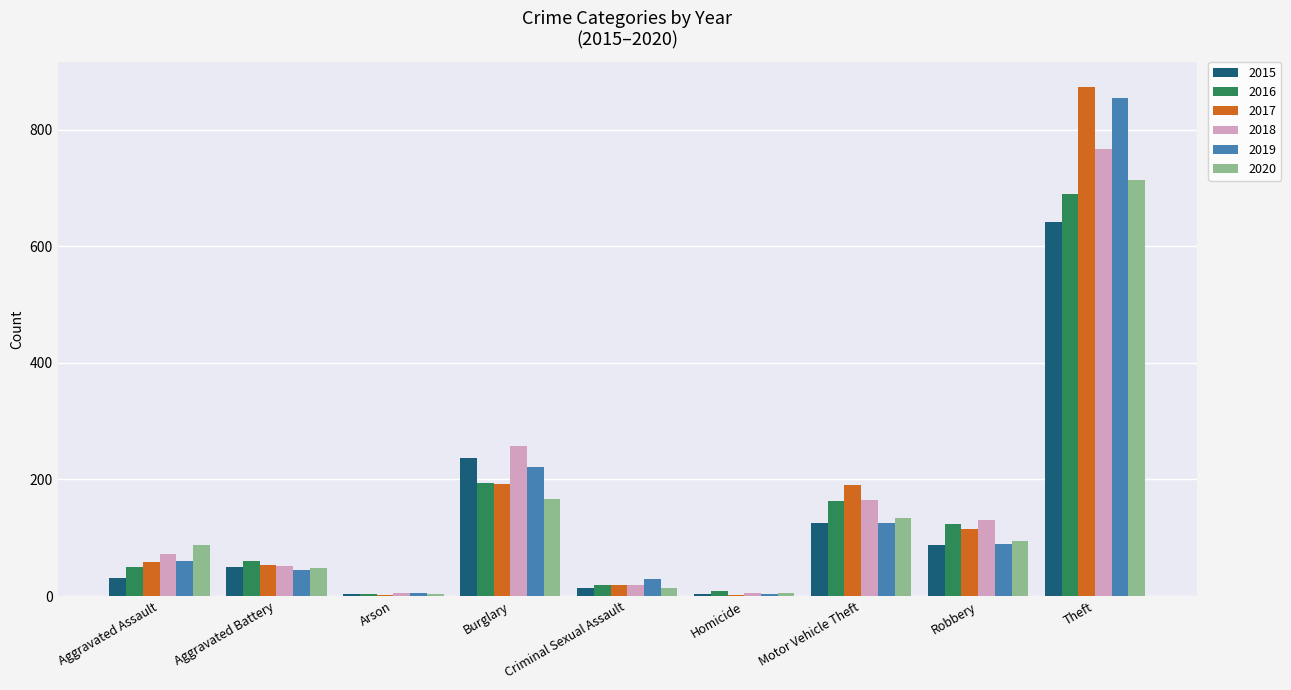

What value does the 2020 series have at Aggravated Assault?

88